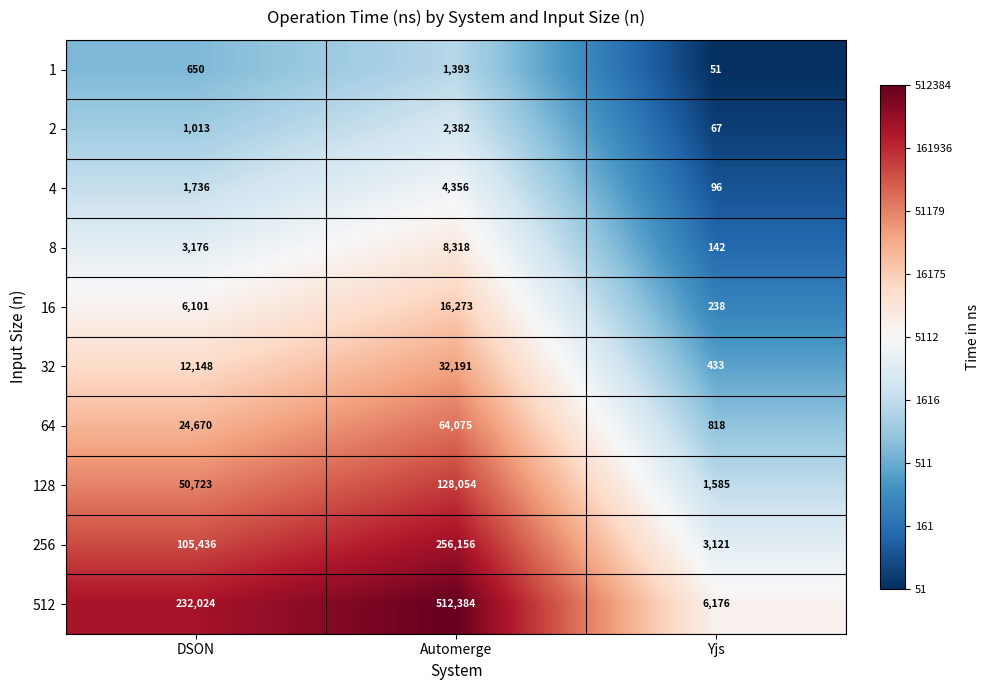

What is the greatest value displayed?

512384